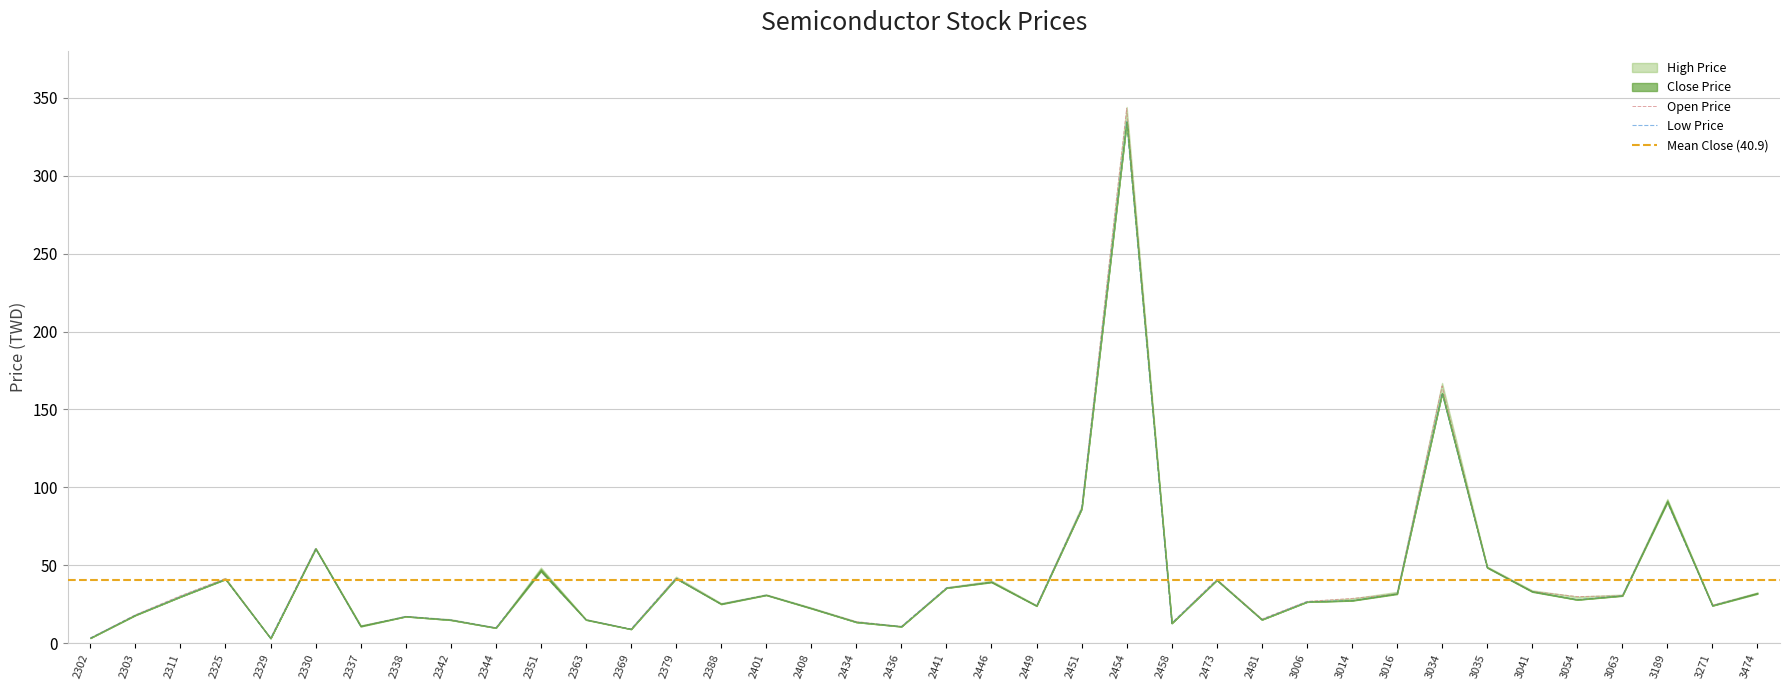

Which category has the highest value in the Open Price series?

2454